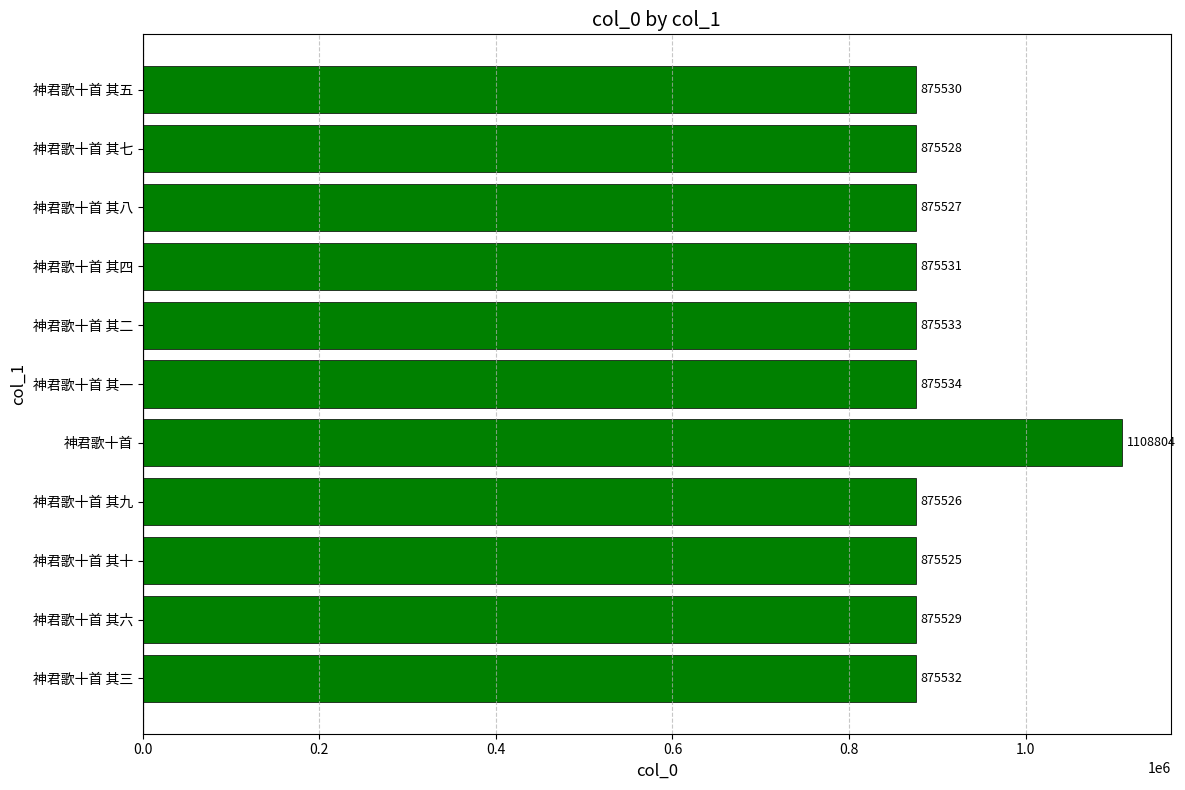

Which has a higher value, 神君歌十首 其十 or 神君歌十首?

神君歌十首